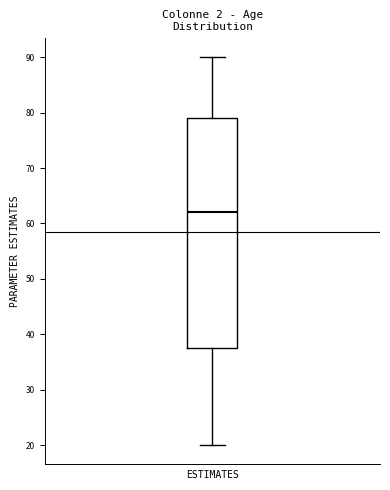

Transcribe this box plot: give where the median line is, the range the box spans, and where the two whiskers end, as read against the y-axis. The values are not printed on the chart, so give them approximately, as read against the axis.

median 62, box 38 to 79, whiskers 20 to 90